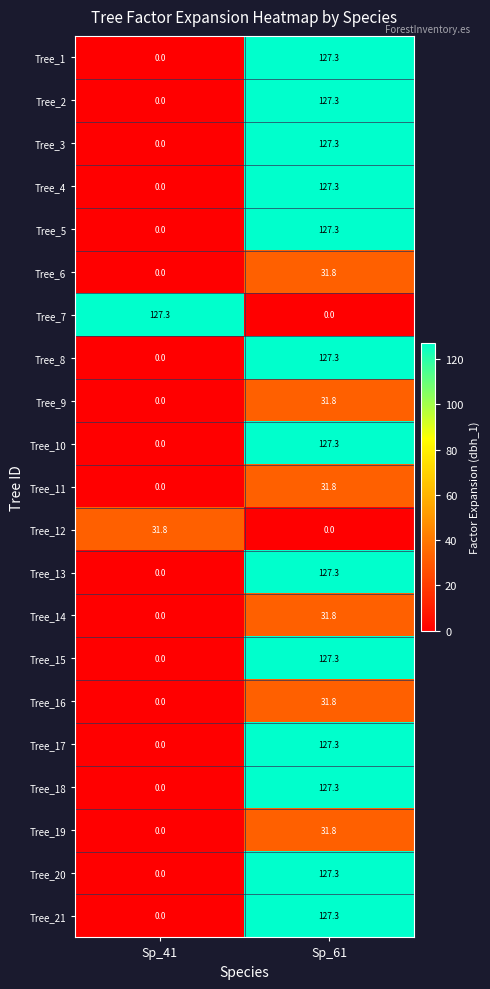

What is the spread (max minus min) of values at Sp_61?

127.3